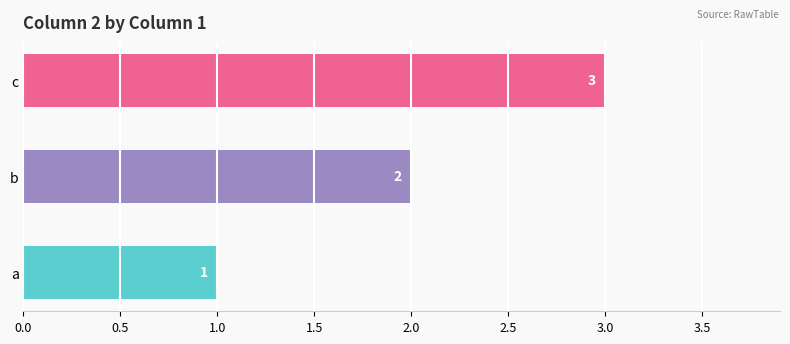

What is the greatest value displayed?

3